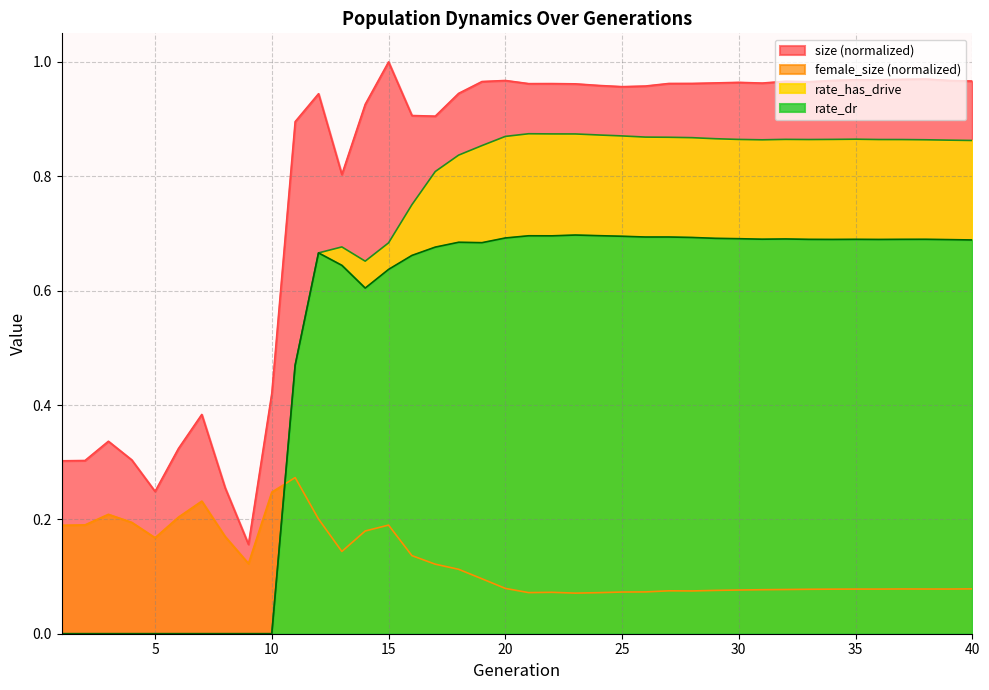

What is the average value of the female_size series?

0.1